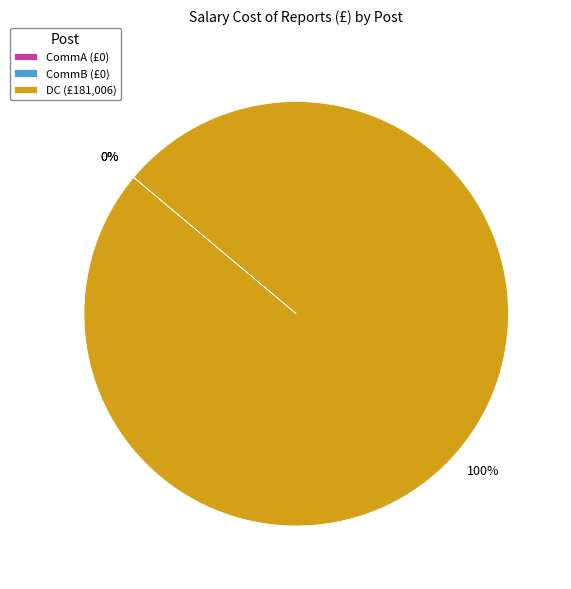

Is there any slice that represents more than half of the pie?

Yes